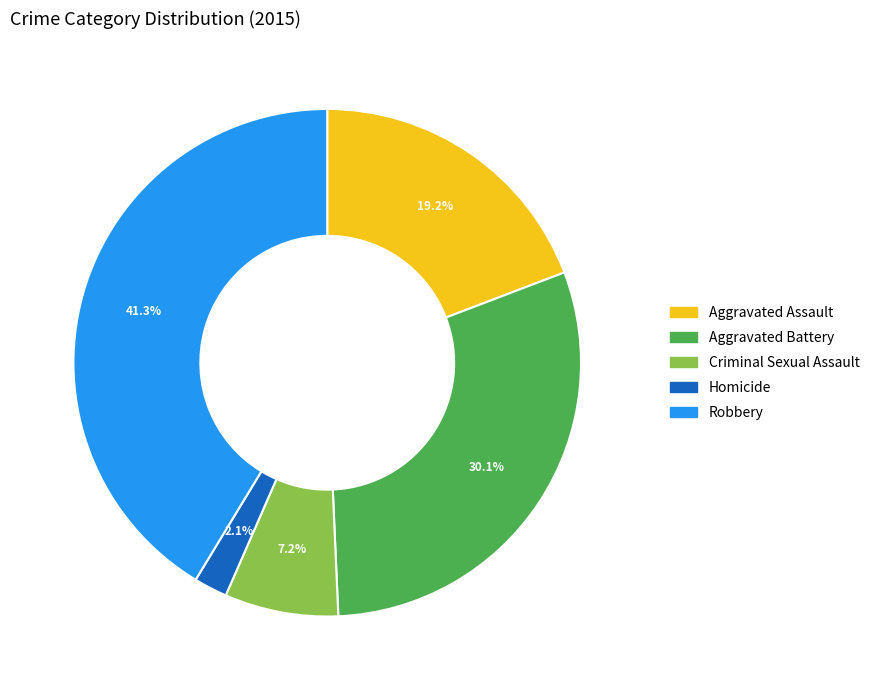

Between Criminal Sexual Assault and Aggravated Assault, which is larger?

Aggravated Assault